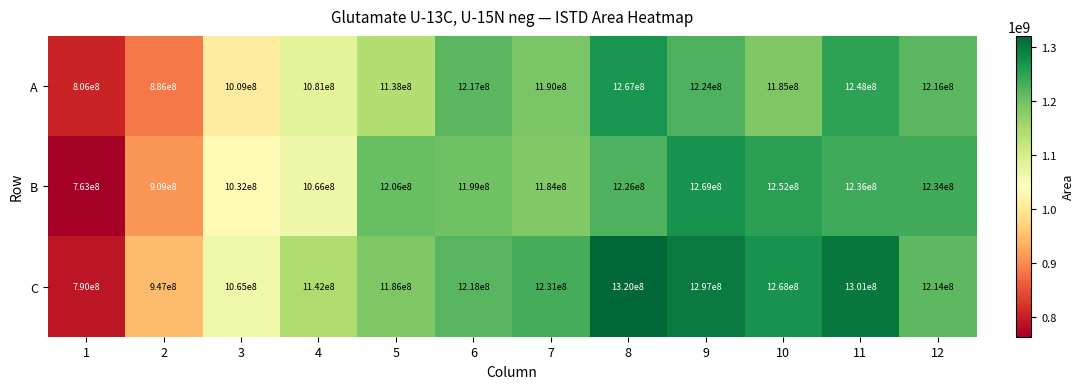

What is the sum of all A values?

13467000000